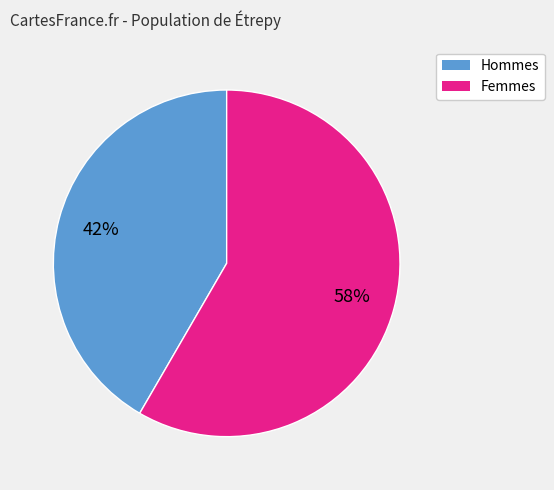

To the nearest percent, what is the combined percentage of Hommes and Femmes?

100%